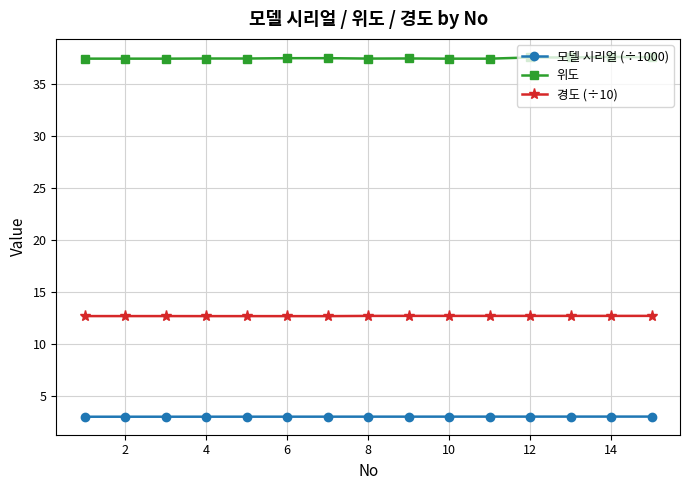

How many lines are shown in the chart?

3